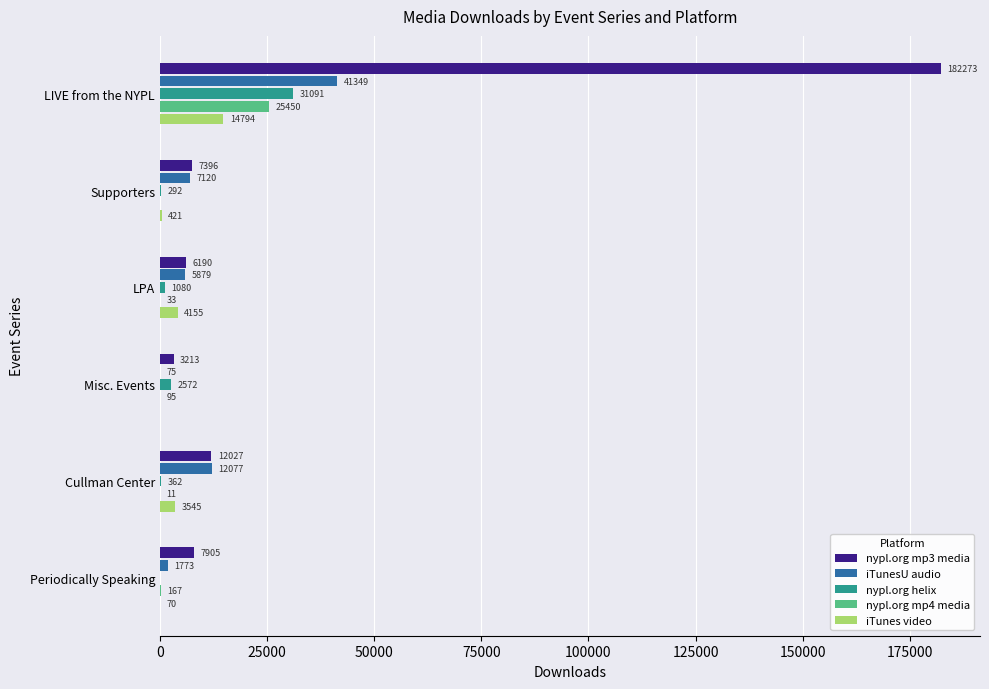

What is the total value across all series at Periodically Speaking?

9915